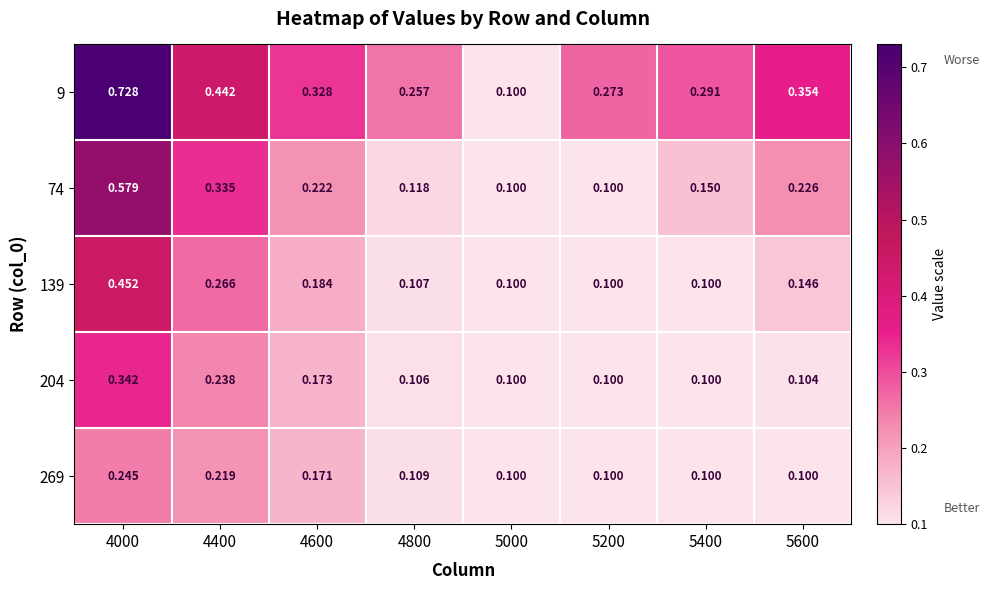

At how many categories does at least one series exceed 0?

8